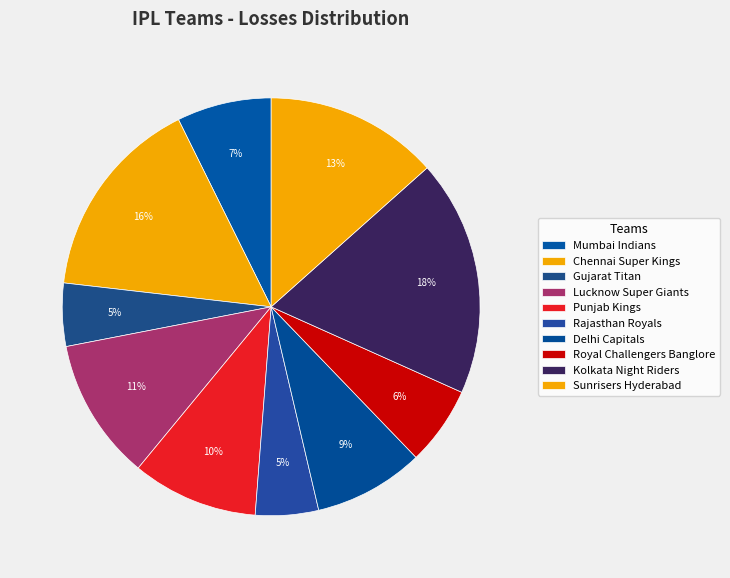

How many slices are in this pie chart?

10